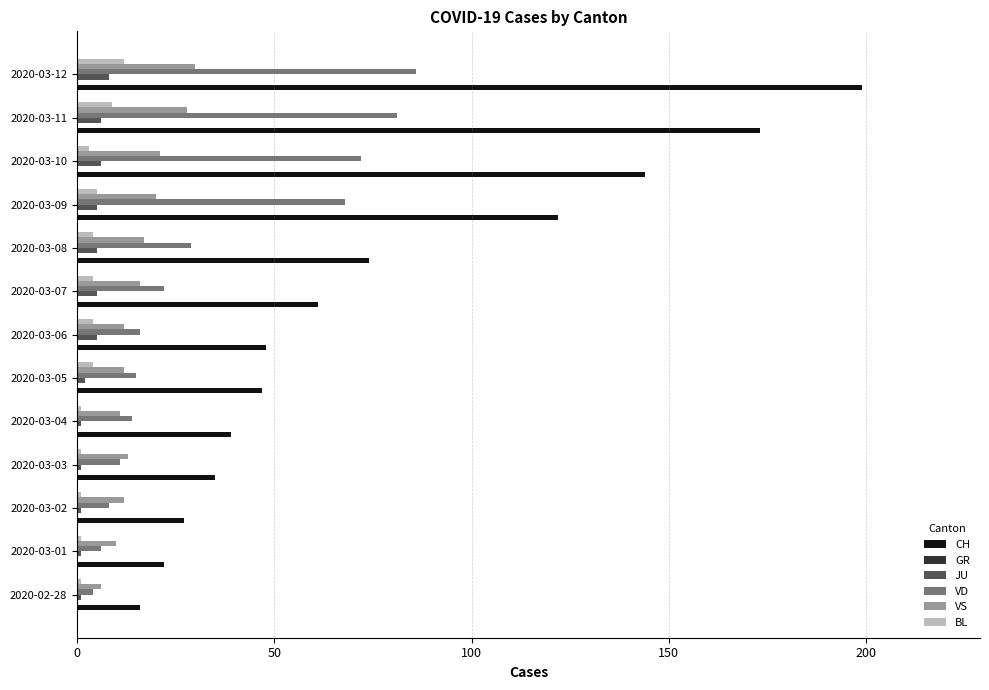

What is the sum of all VD values?

432